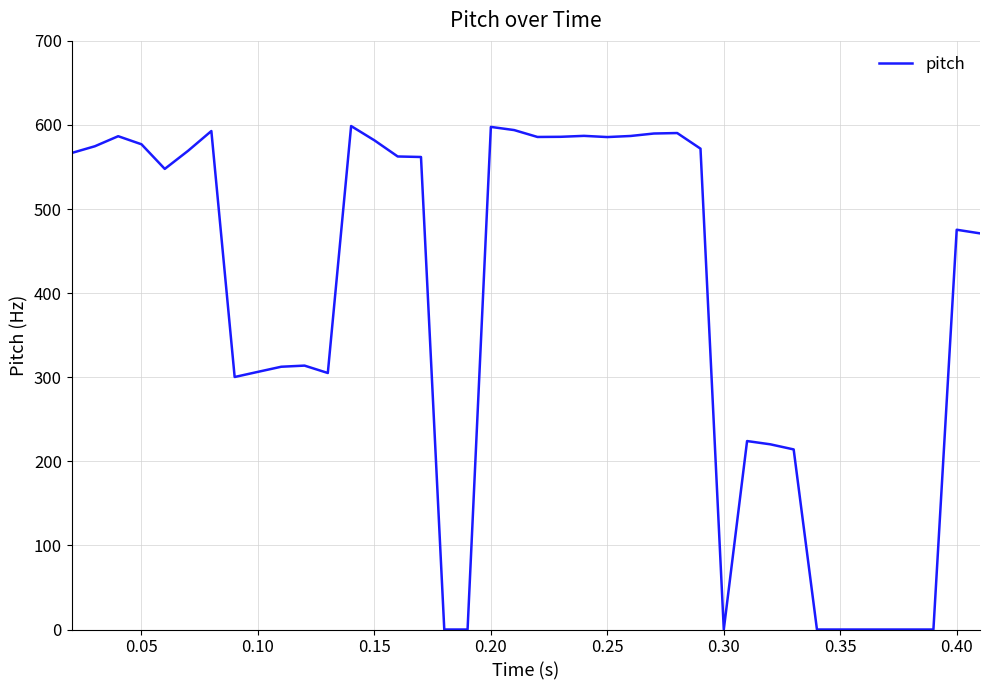

What is the difference between the maximum and minimum values?

598.7